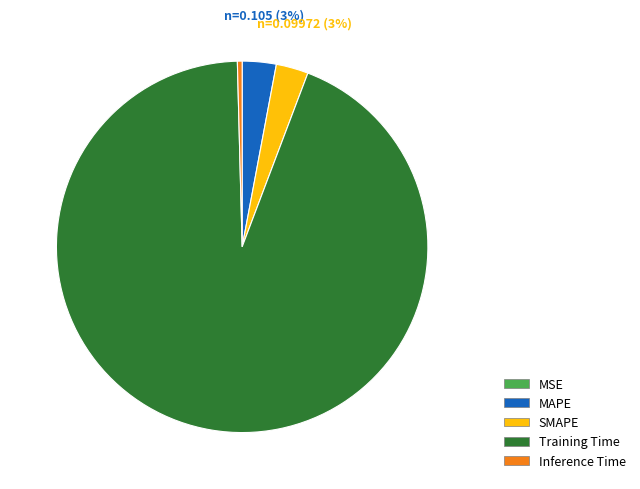

Do SMAPE and Inference Time together represent more than half of the pie?

No